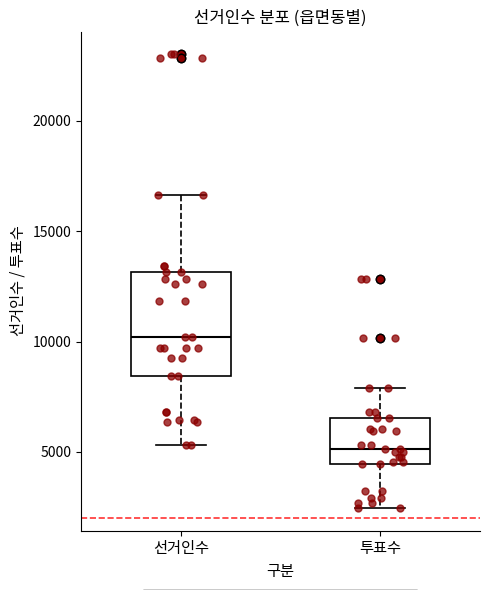

Comparing the boxes themselves (not the whiskers), which one is the tallest?

선거인수